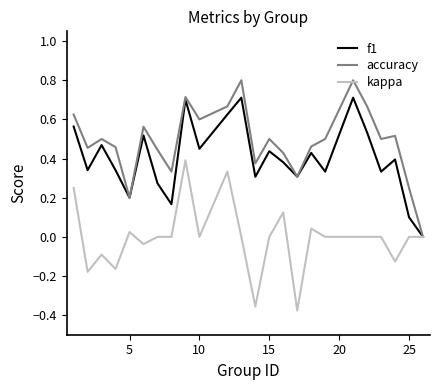

What is the maximum value shown in the chart?

0.8